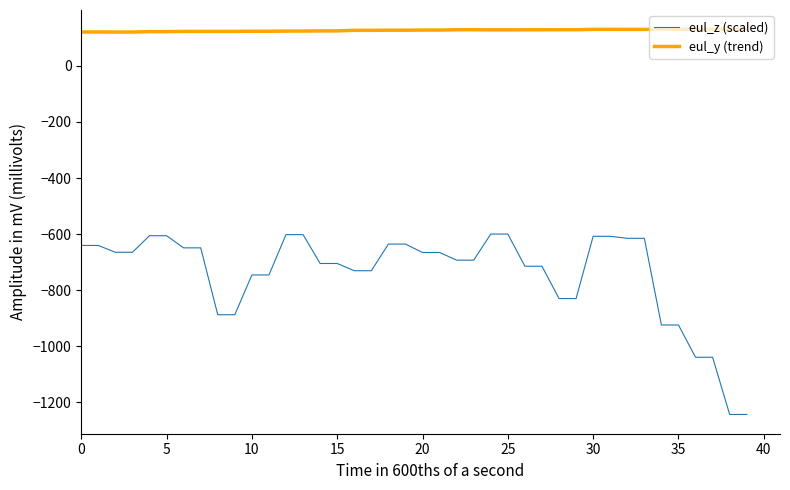

True or false: eul_y (trend) and eul_z (scaled) cross at least once.

False